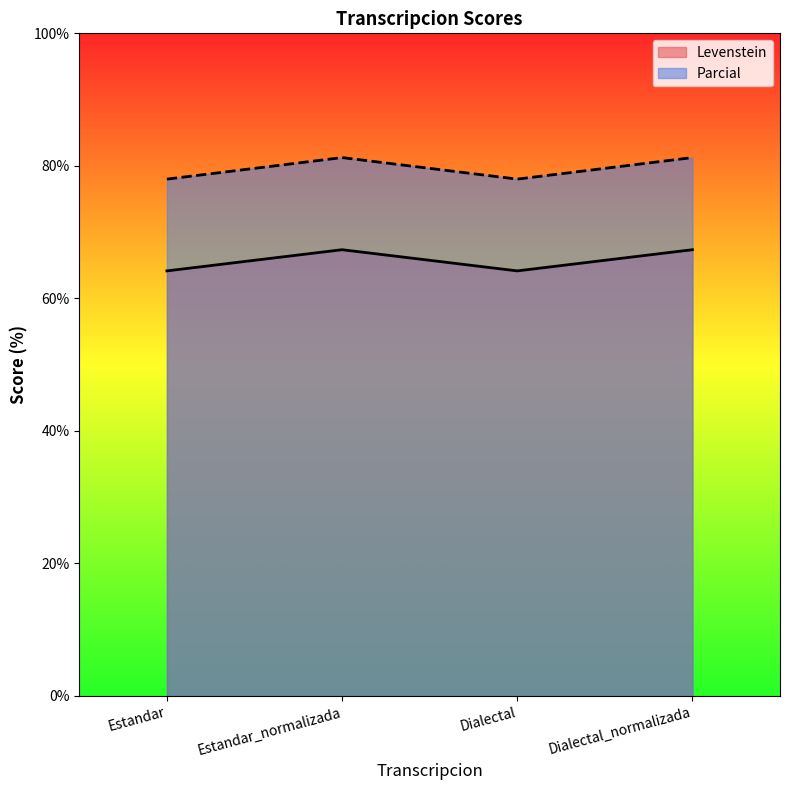

Where is the first local minimum for Levenstein?

Dialectal